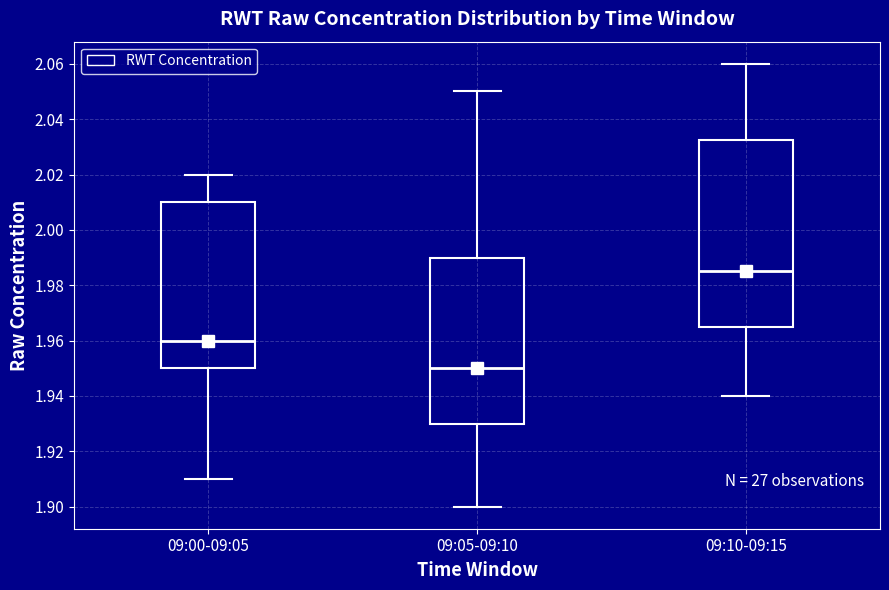

Where is the upper edge of the box for 09:05-09:10 on the y-axis? The values are not printed on the chart, so give them approximately, as read against the axis.

1.990